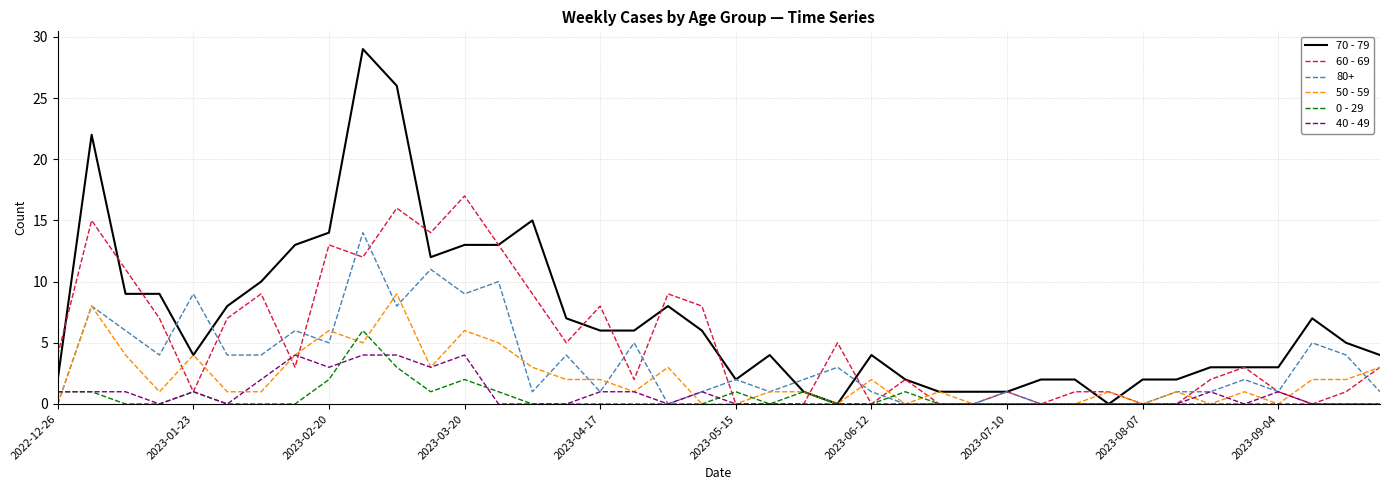

At how many categories does at least one series exceed 23?

2